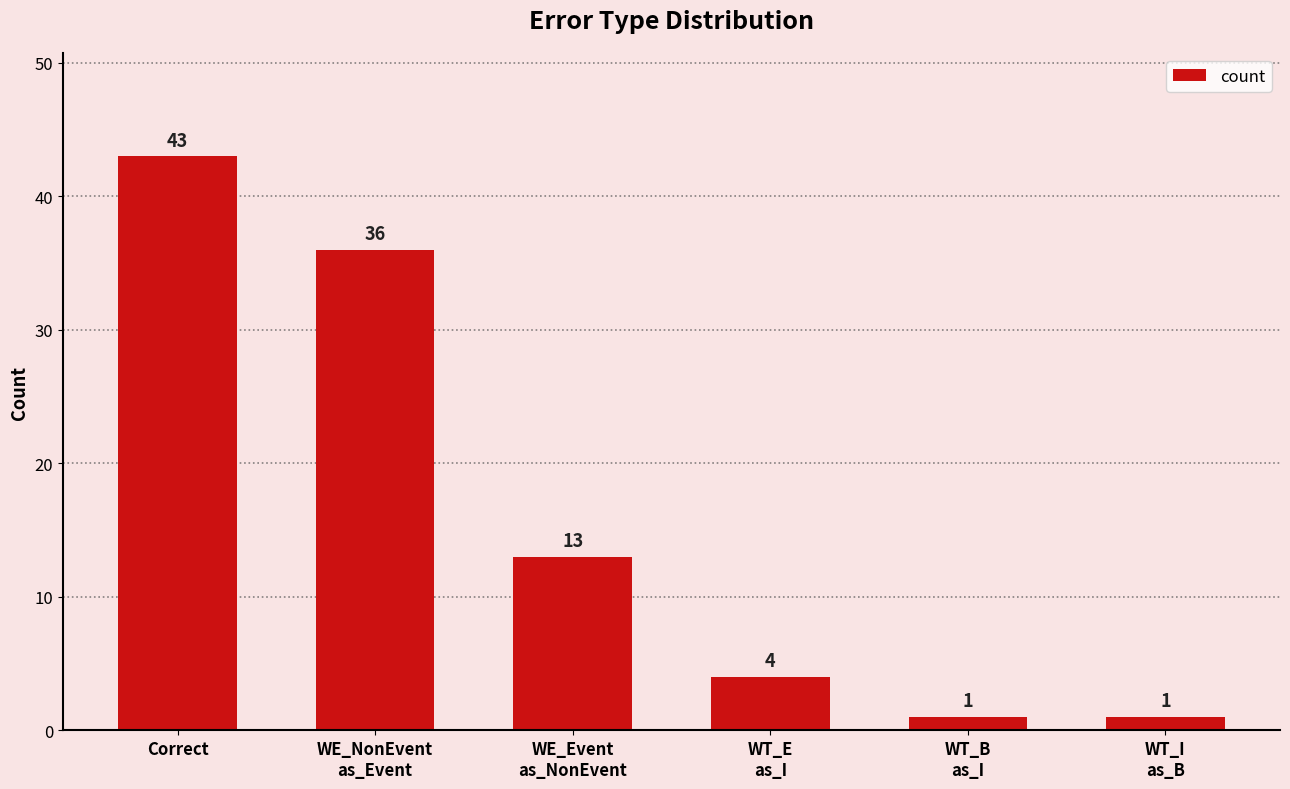

The chart shows a value of 4 at WT_E
as_I. True or false?

True